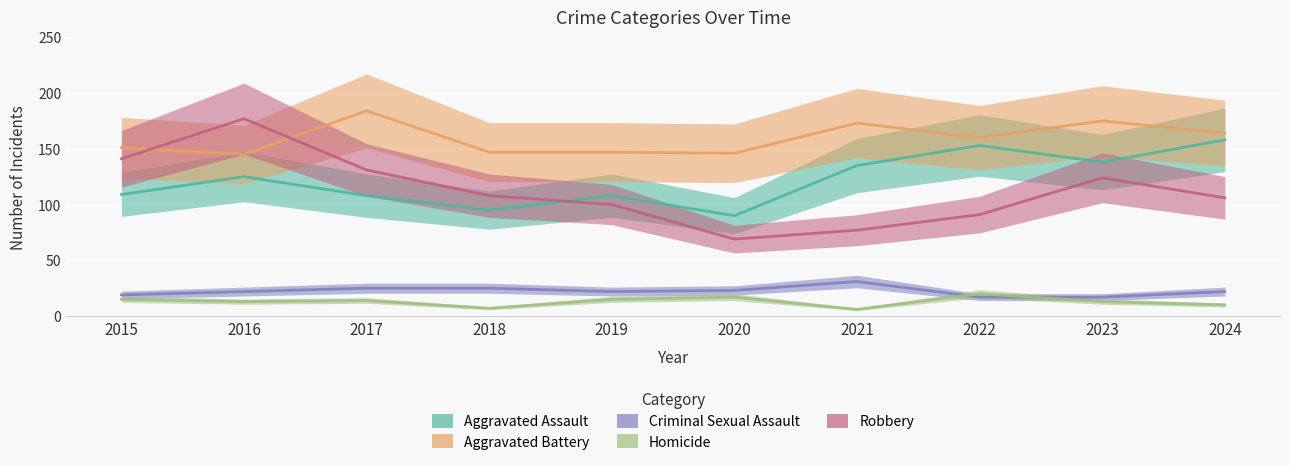

After their last crossing, which series has the higher values: Homicide or Criminal Sexual Assault?

Criminal Sexual Assault